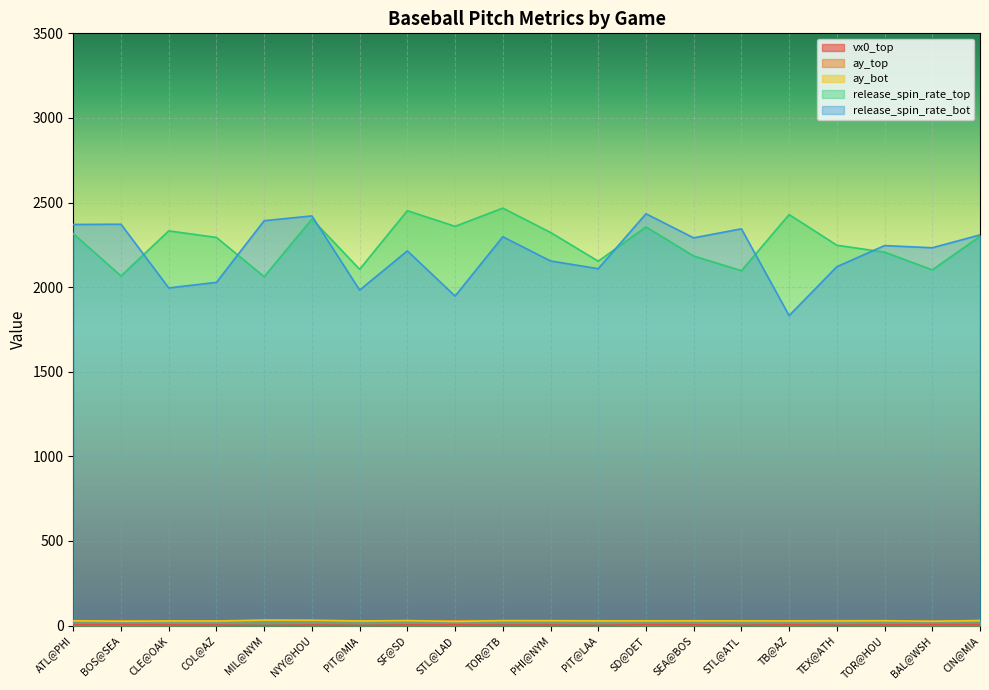

At which label is release_spin_rate_top closest to 2264?

TEX@ATH